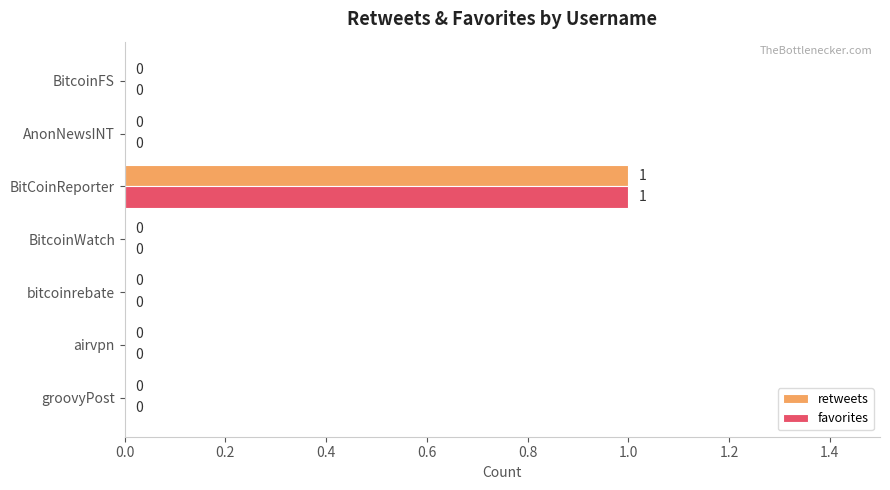

Which label corresponds to the largest value in the chart?

BitCoinReporter